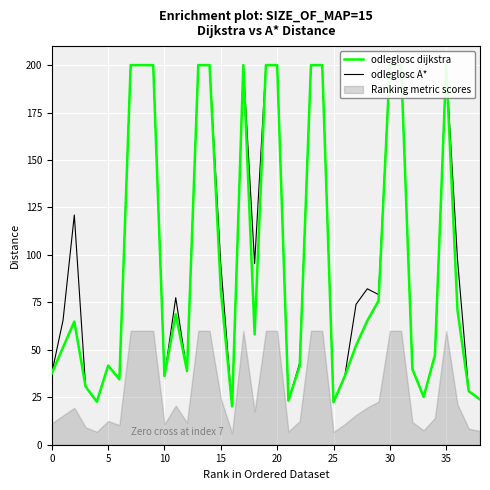

Which category has the lowest value in the odleglosc A* series?

16